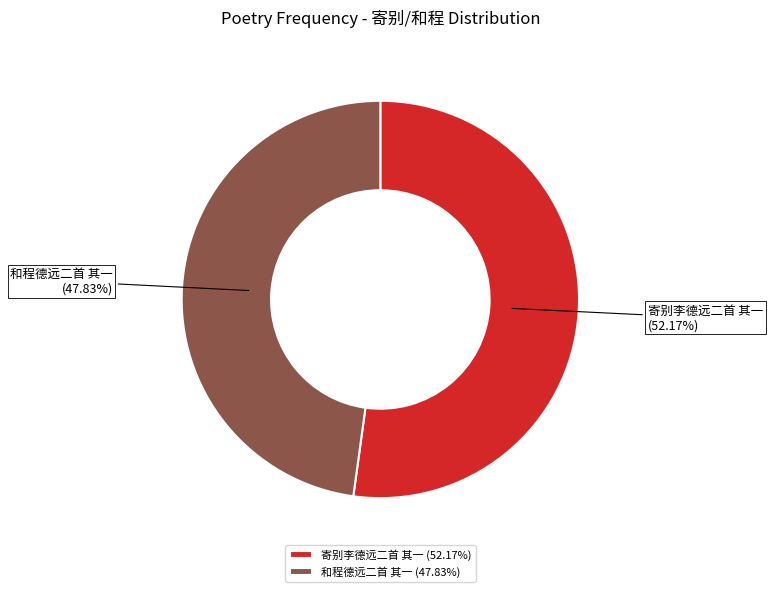

To the nearest percent, what is the difference between the 寄别李德远二首 其一 and 和程德远二首 其一 slice percentages?

4%